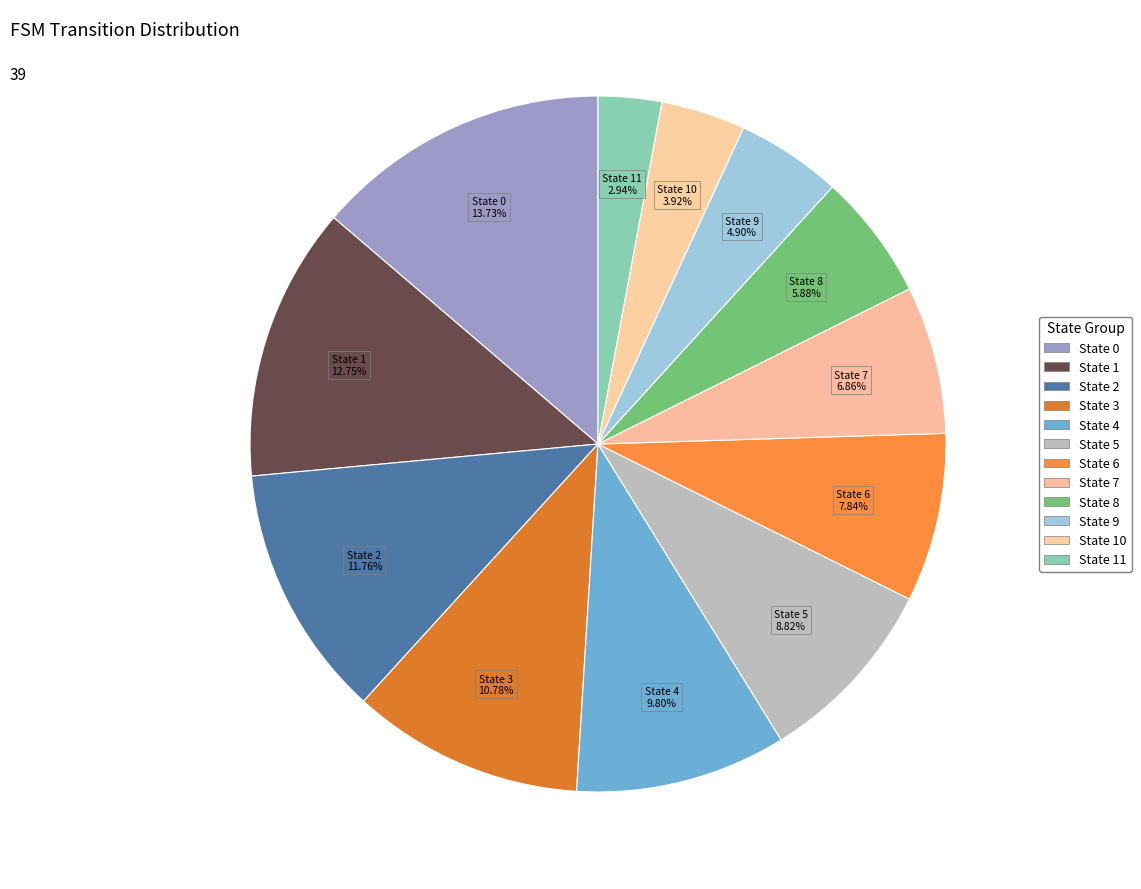

How many segments does this pie chart have?

12